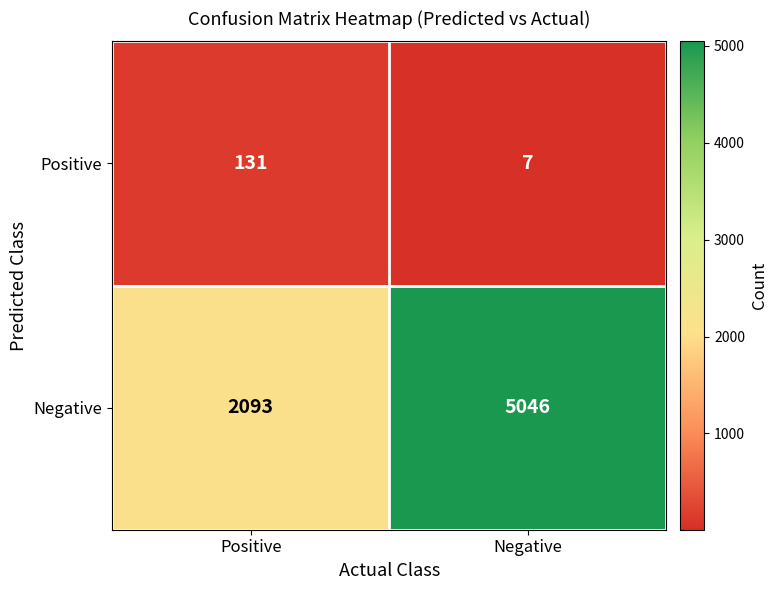

What is the approximate value of Positive at Positive?

131